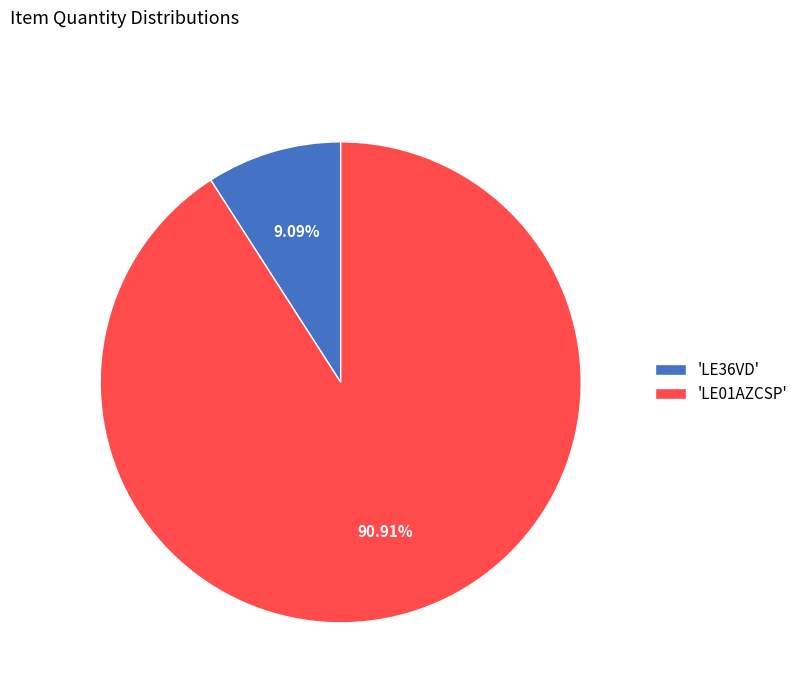

How many segments does this pie chart have?

2